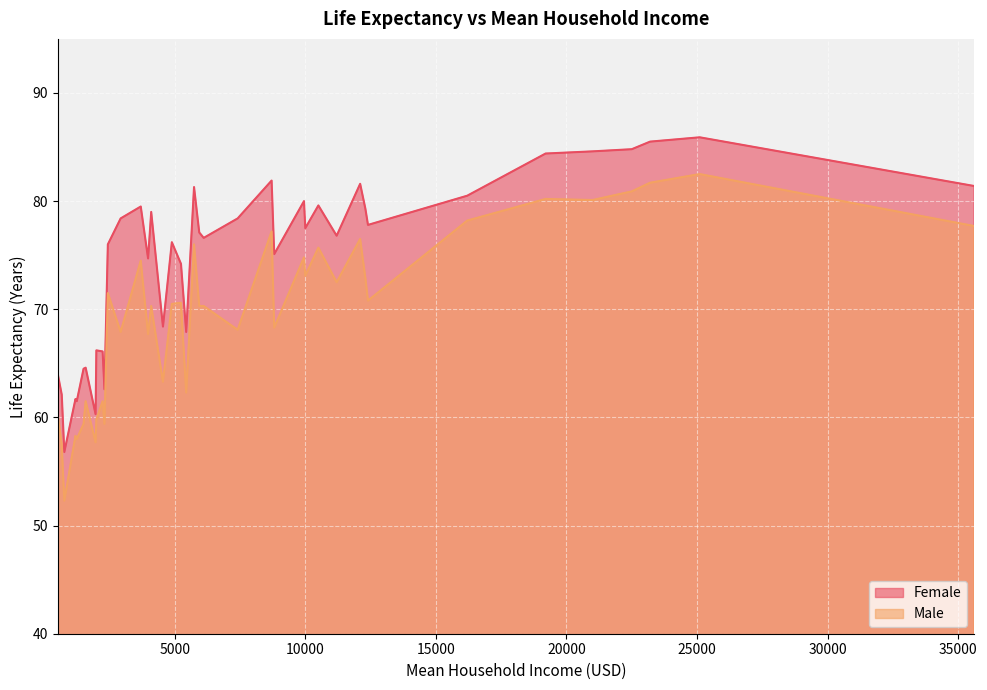

The value of Female at 27 is 56.8. True or false?

True